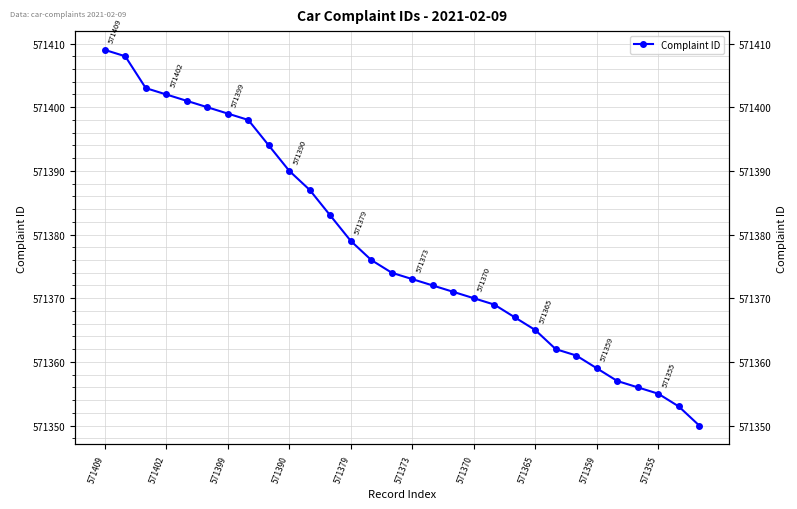

Reading right to left, list all the values displayed in this chart.

571350	571353	571355	571356	571357	571359	571361	571362	571365	571367	571369	571370	571371	571372	571373	571374	571376	571379	571383	571387	571390	571394	571398	571399	571400	571401	571402	571403	571408	571409